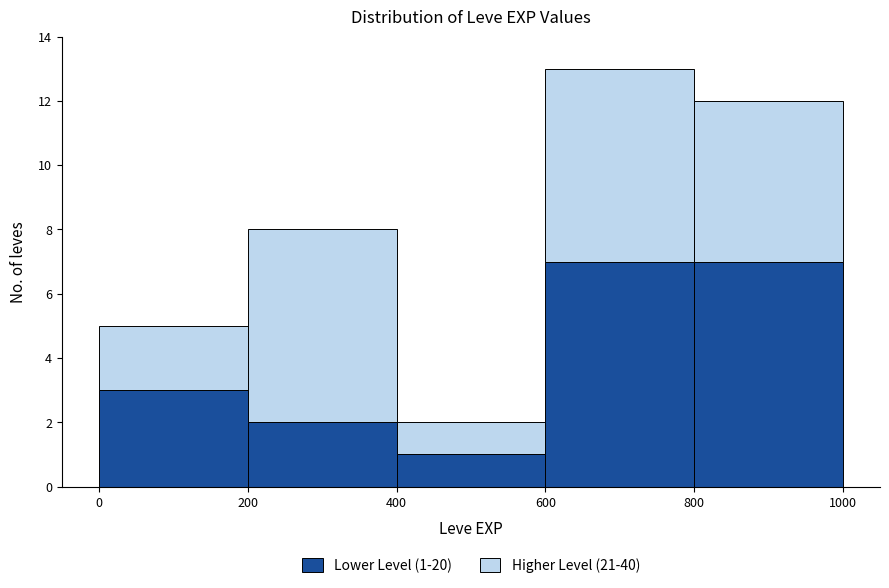

Which range on the x-axis has the tallest stacked bar (by total height)?

600 to 800